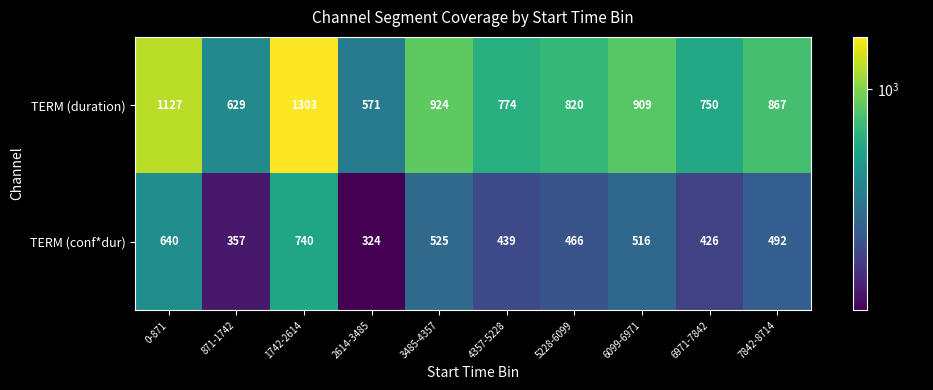

How many series are shown in this chart?

2